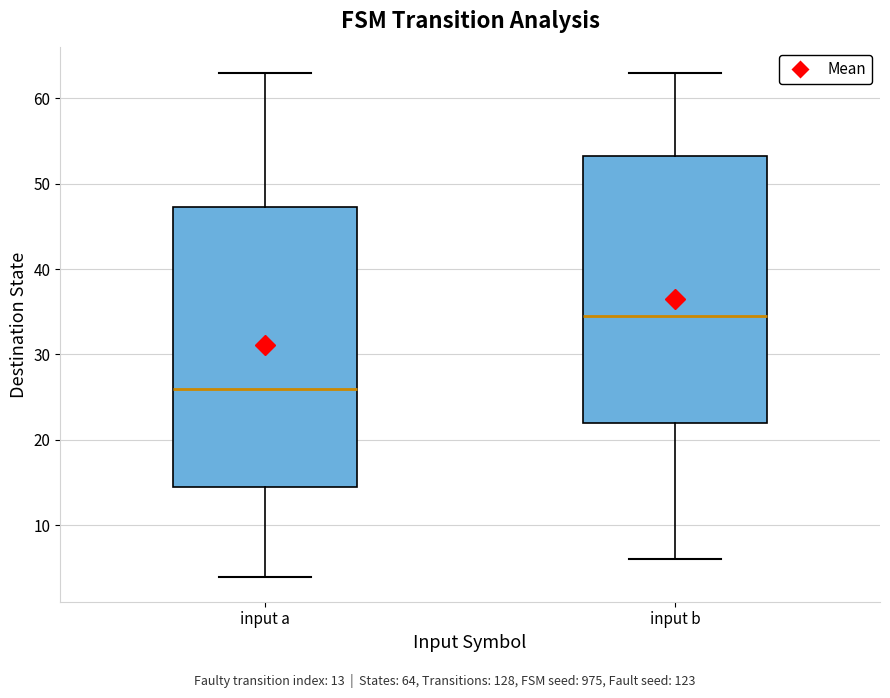

Reading left to right, transcribe this box plot: for each box, give where its median line is, the range the box spans, and where its two whiskers end, as read against the y-axis. The values are not printed on the chart, so give them approximately, as read against the axis.

input a: median 26, box 15 to 47, whiskers 4 to 63
input b: median 35, box 22 to 53, whiskers 6 to 63